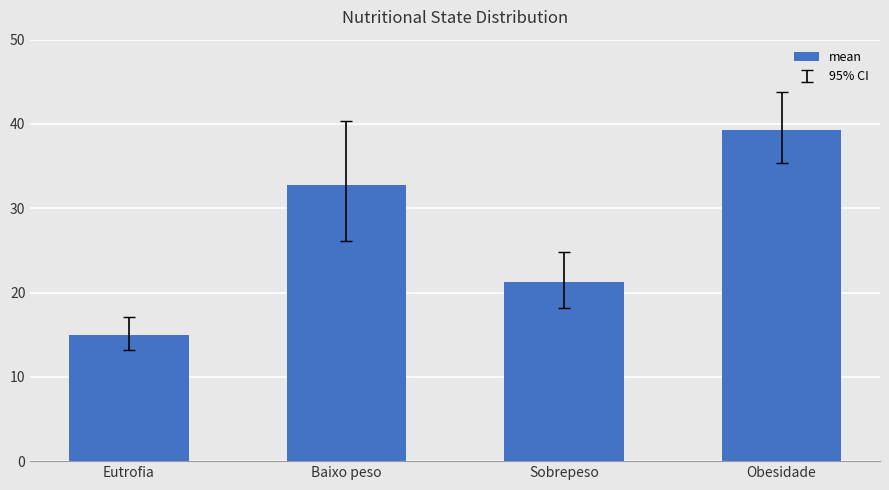

How many values are below 32?

2